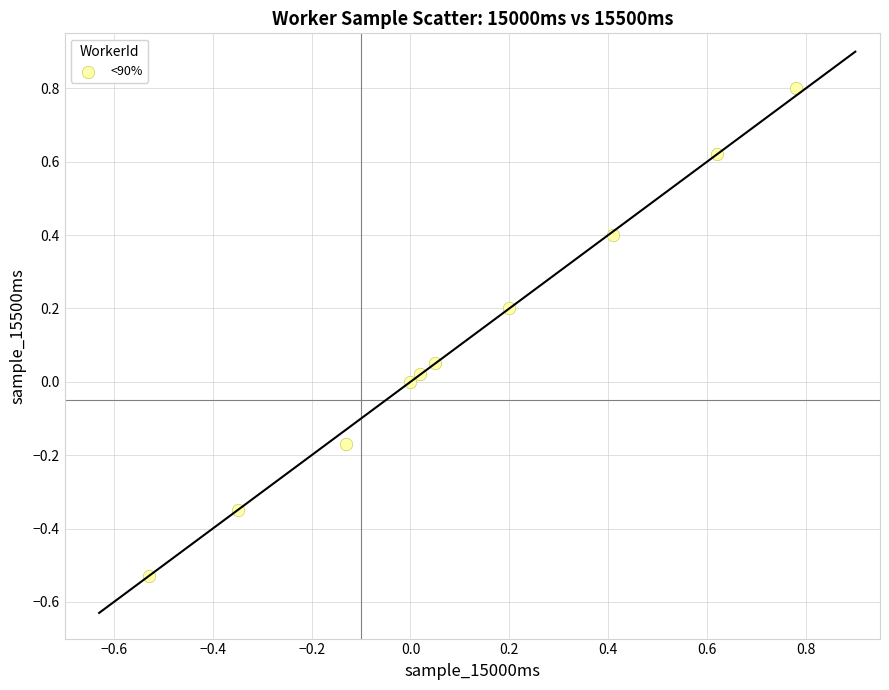

What is the range of Y values (max minus min)?

1.3